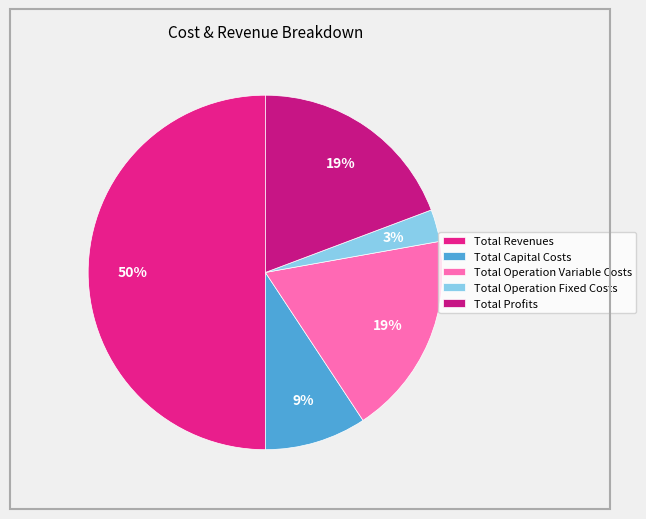

What percentage is the Total Capital Costs slice, to the nearest percent?

9%